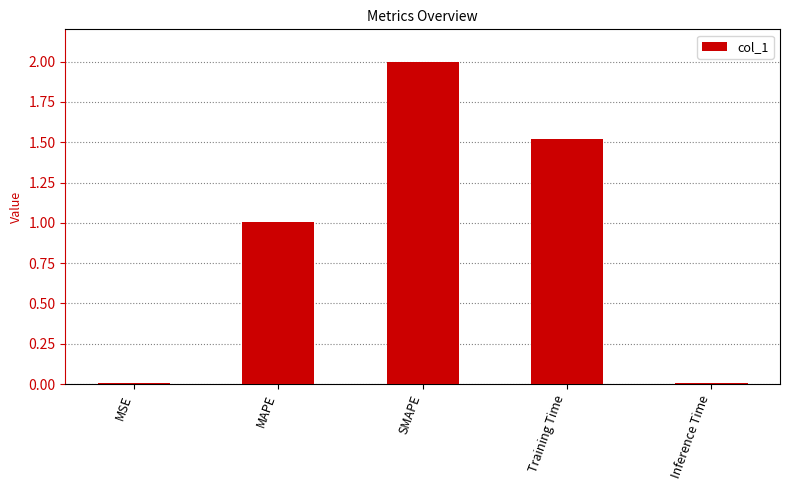

What is the difference between the maximum and minimum values?

2.0